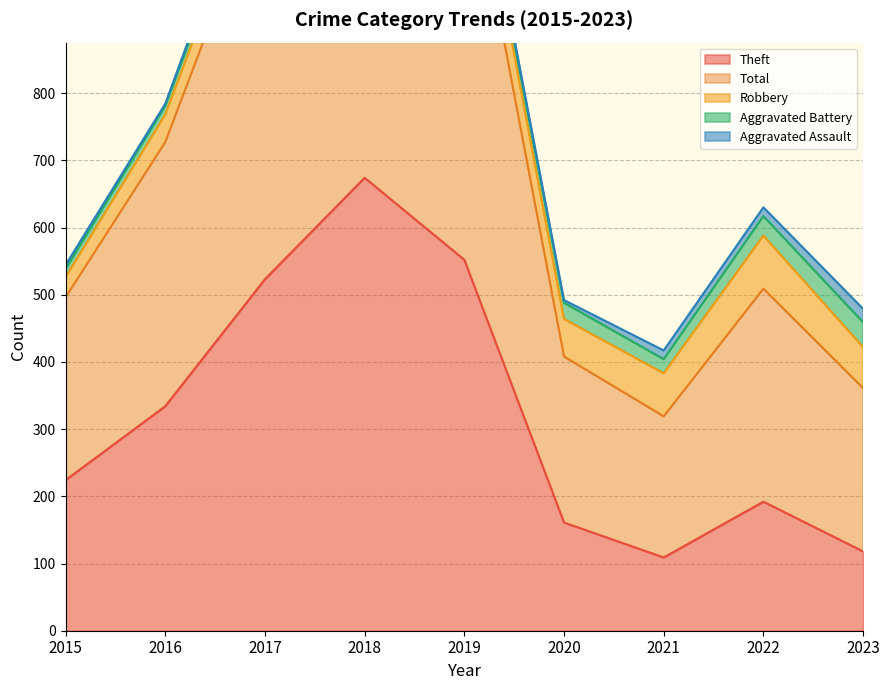

What is the sum of the Theft values at 2018 and 2023?

792